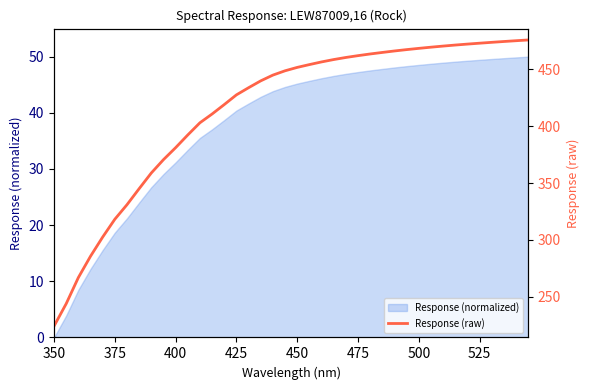

True or false: Response (normalized) has a value of 25.8 at 375.

False